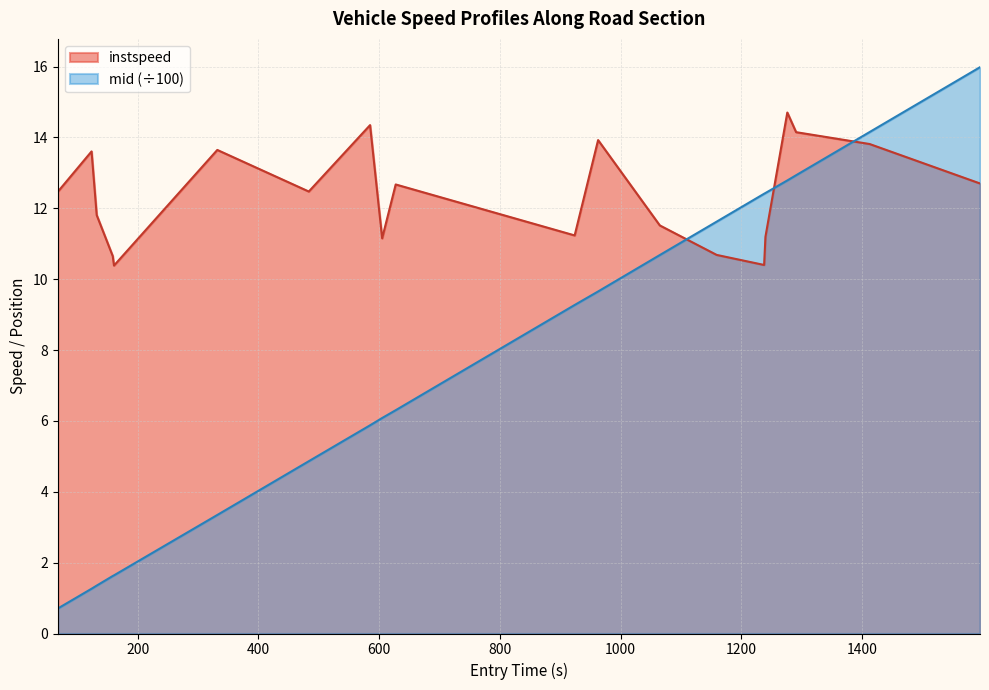

Reading left to right, extract all data points from this chart.

instspeed: 12.5	13.6	11.8	10.7	10.4	13.6	12.5	14.3	11.2	12.7	11.2	13.9	11.5	10.7	10.4	11.2	14.7	14.1	13.8	12.7
mid: 0.7	1.3	1.4	1.6	1.6	3.3	4.9	5.9	6.1	6.3	9.3	9.7	10.7	11.6	12.4	12.4	12.8	12.9	14.2	16.0